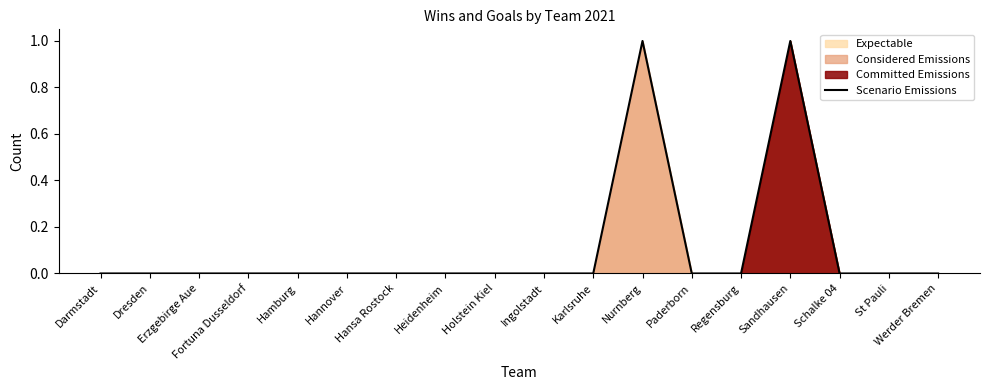

The chart shows a value of 0 at Paderborn. True or false?

True